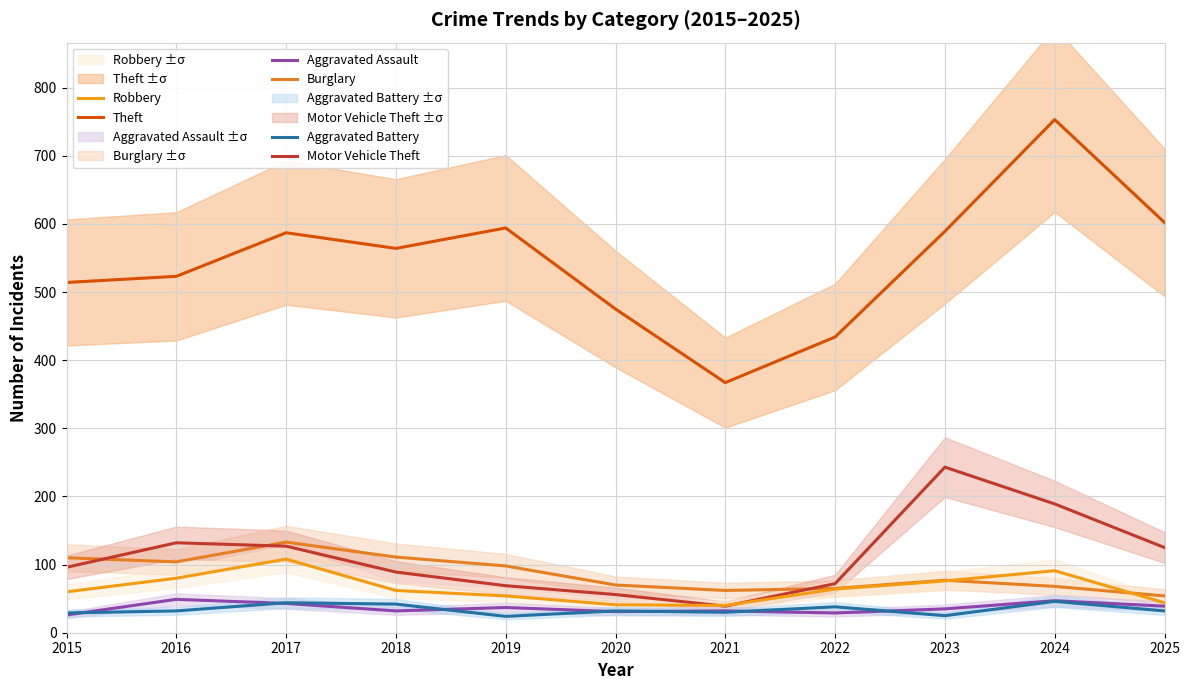

True or false: Robbery has more than 1 interior local peaks.

True